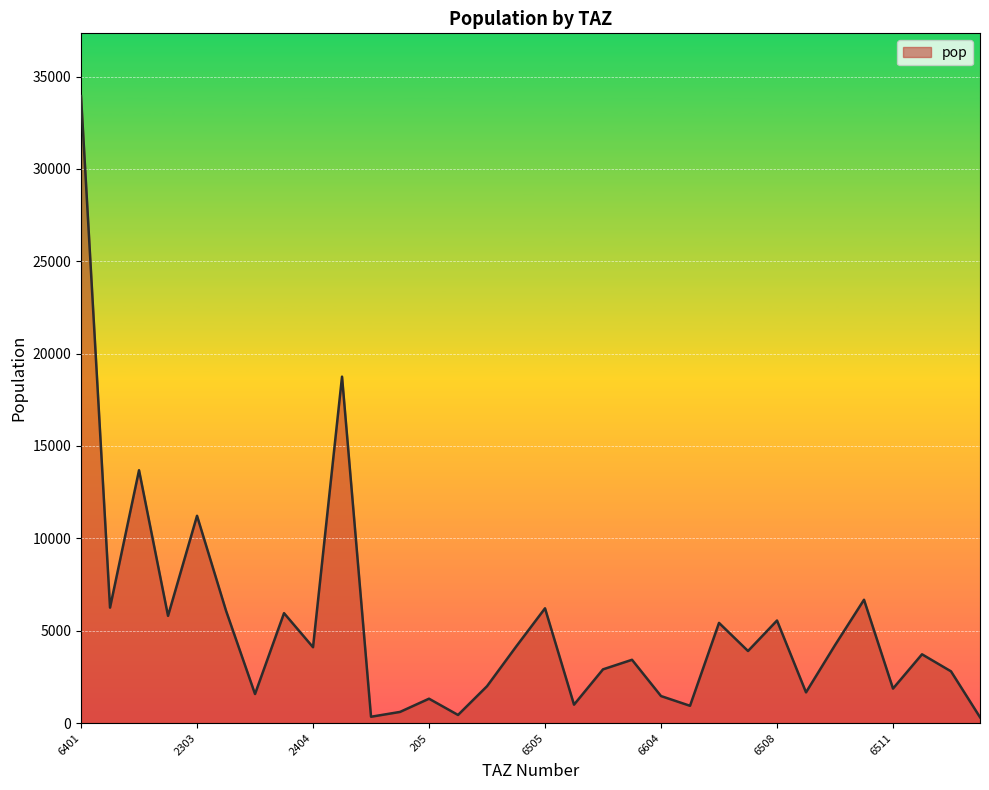

What is the greatest value displayed?

33946.0